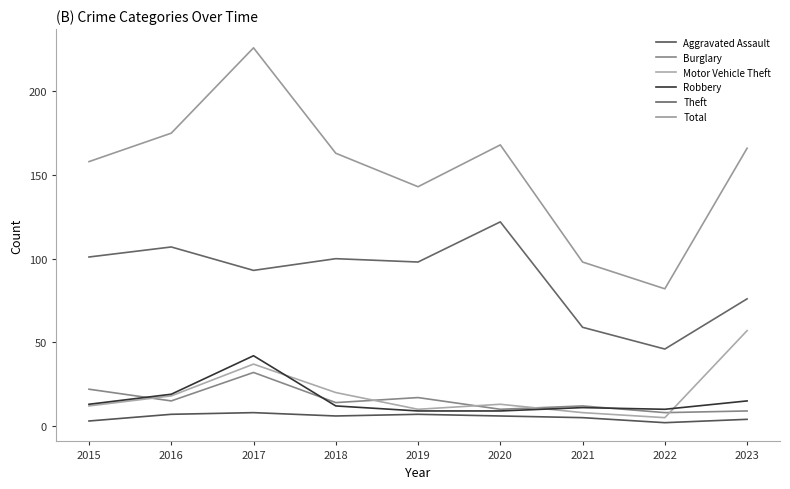

What are all the series names shown in the legend?

Aggravated Assault, Burglary, Motor Vehicle Theft, Robbery, Theft, Total